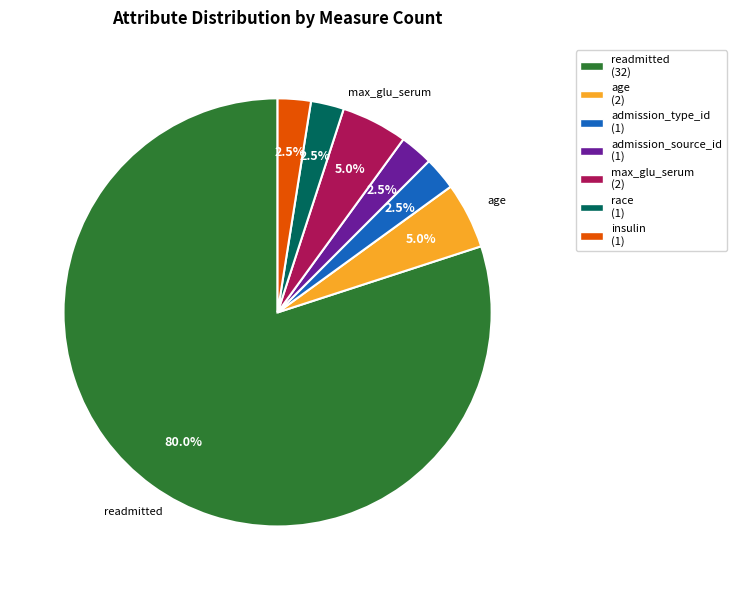

Does any single category account for the majority?

Yes